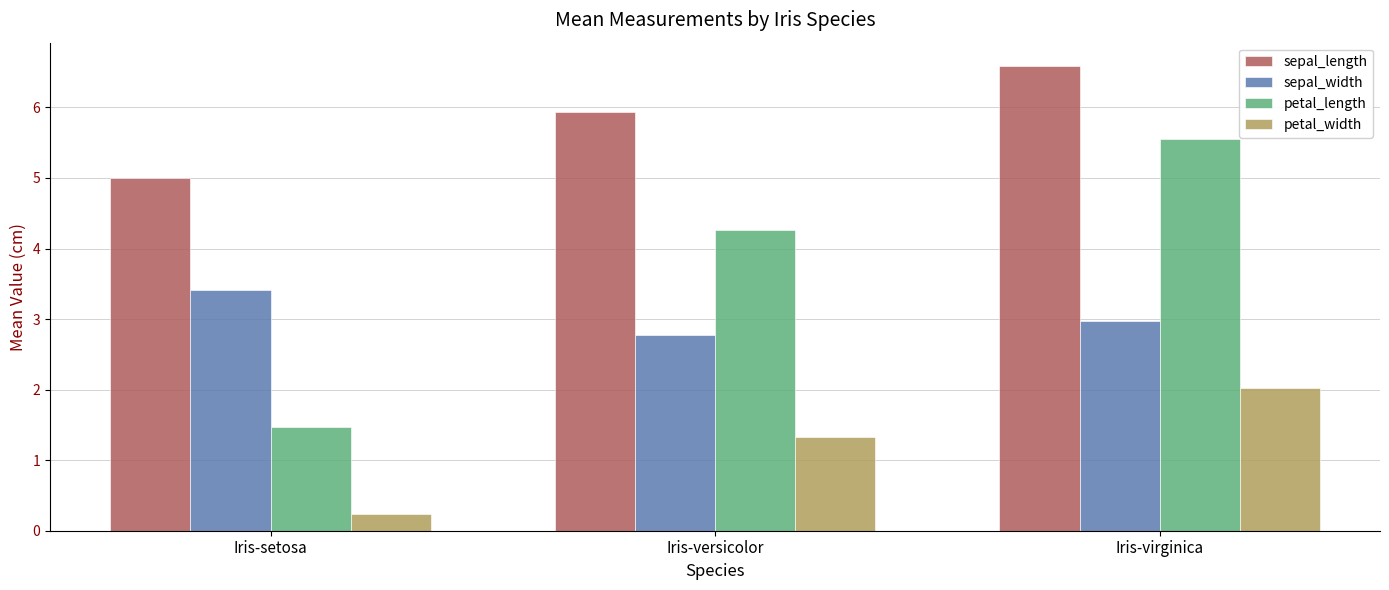

True or false: petal_length has a value of 5.6 at Iris-virginica.

True